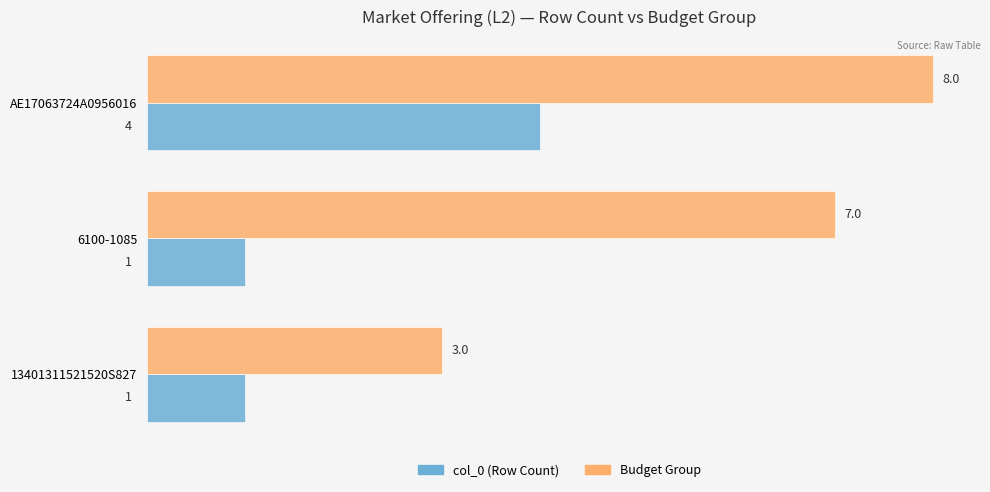

How many Budget Group values are between 3 and 8?

3